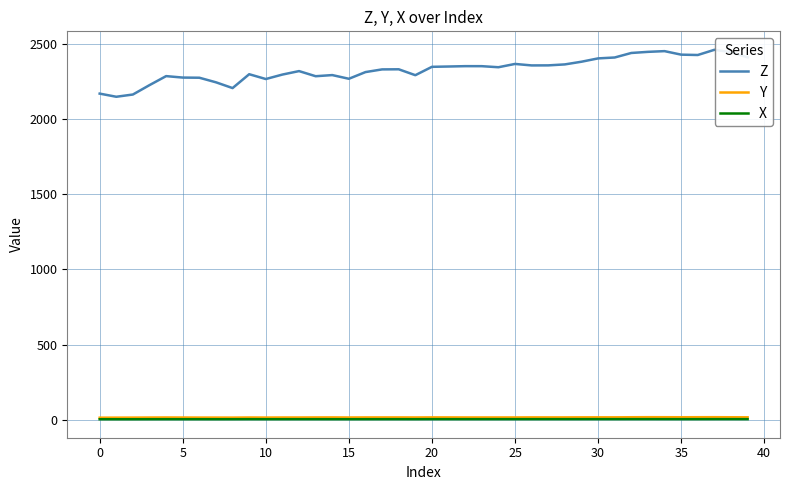

How many lines are shown in the chart?

3